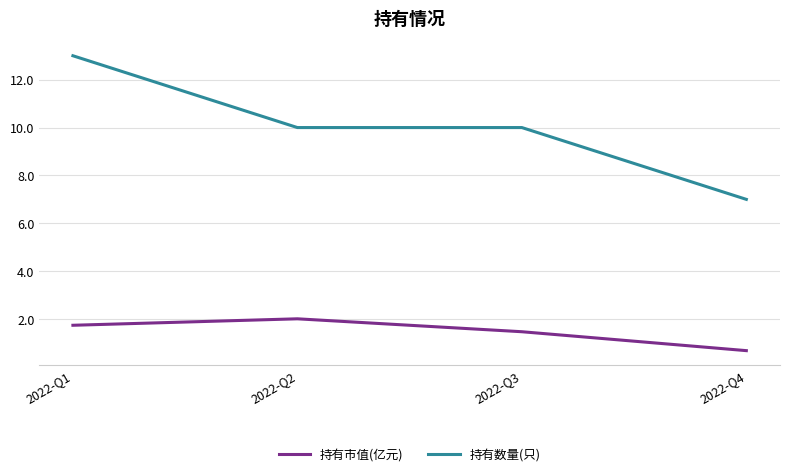

Which series has the largest range (max minus min)?

持有数量(只)